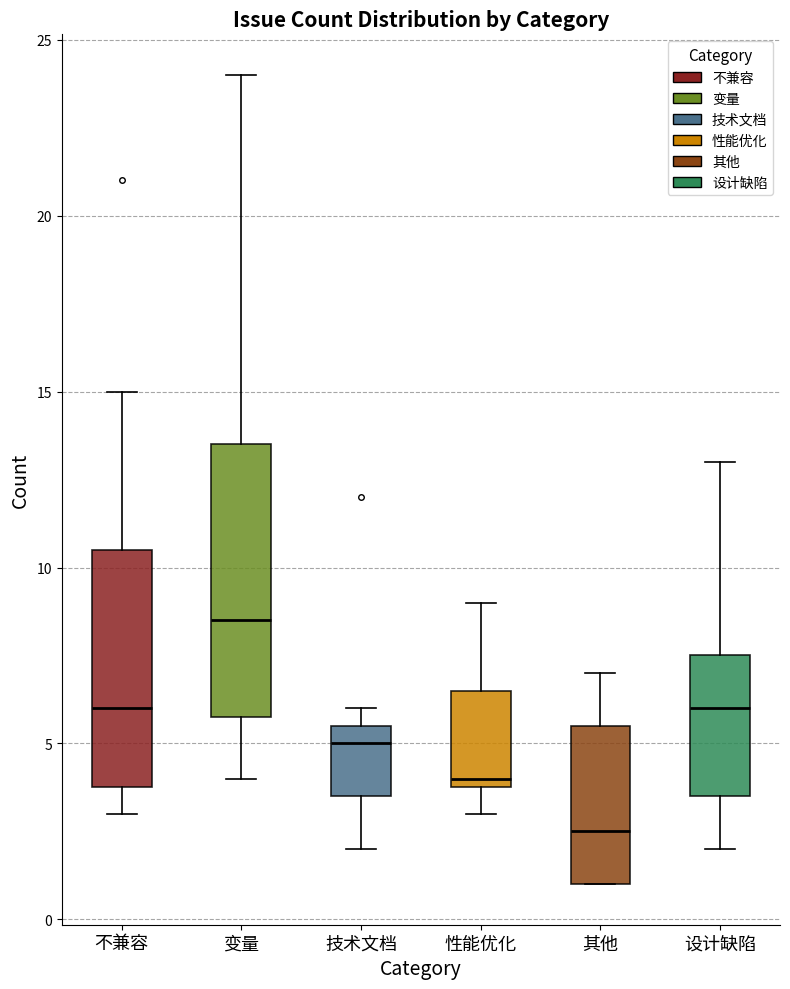

Which box's median line is the highest?

变量